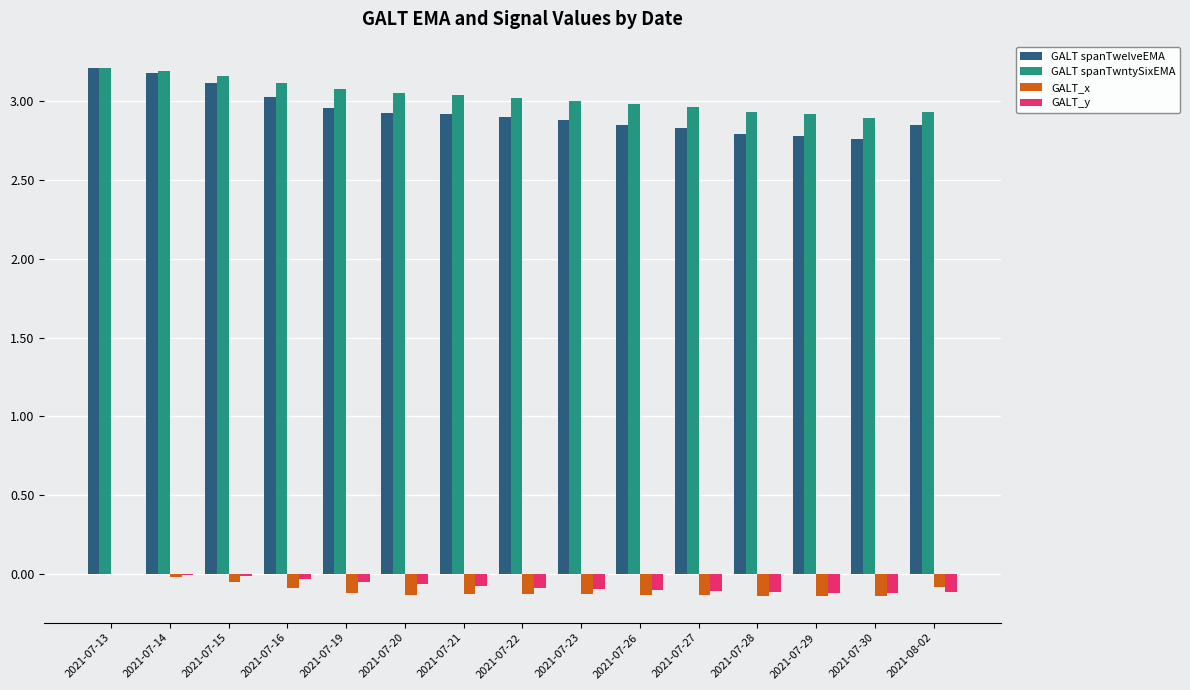

Is it true that GALT spanTwelveEMA equals 1.1 at 2021-07-22?

False